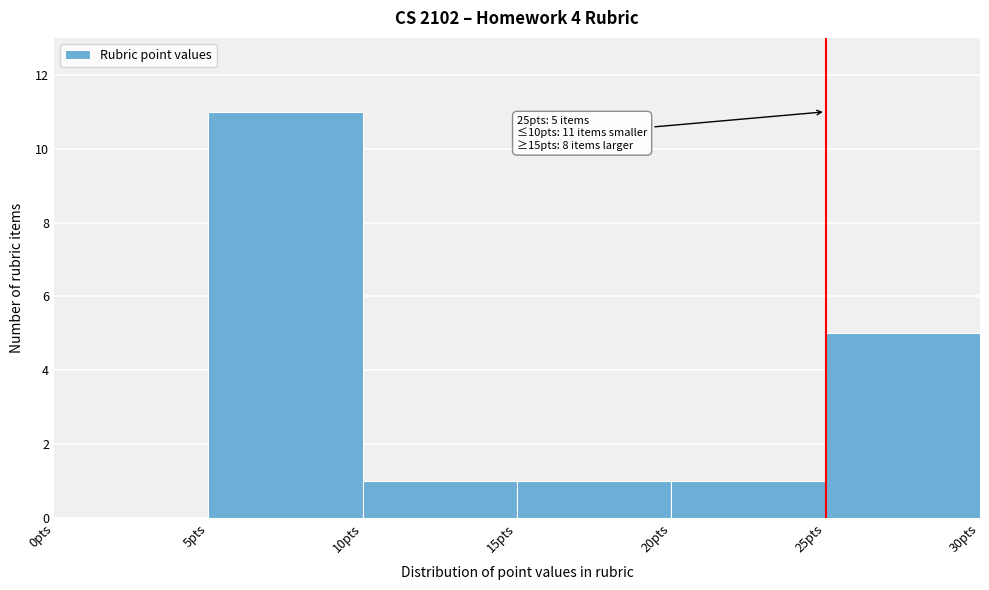

Over which range of the x-axis is the bar tallest?

5 to 10